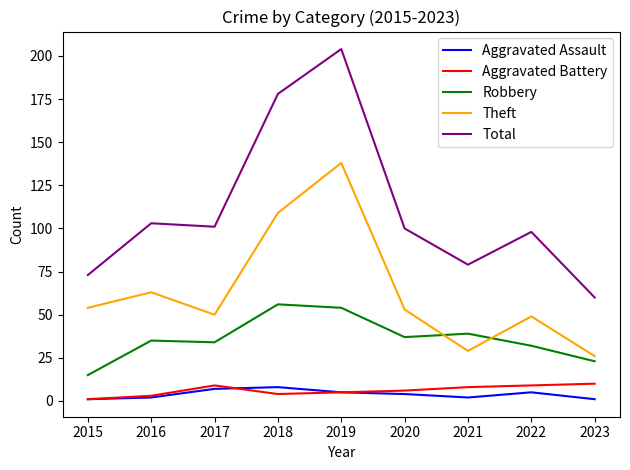

Is it true that Aggravated Assault equals 8 at 2018?

True